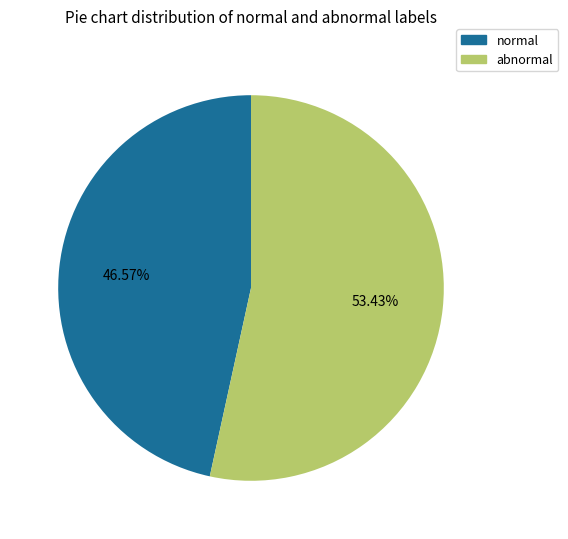

Do abnormal and normal together represent more than half of the pie?

Yes